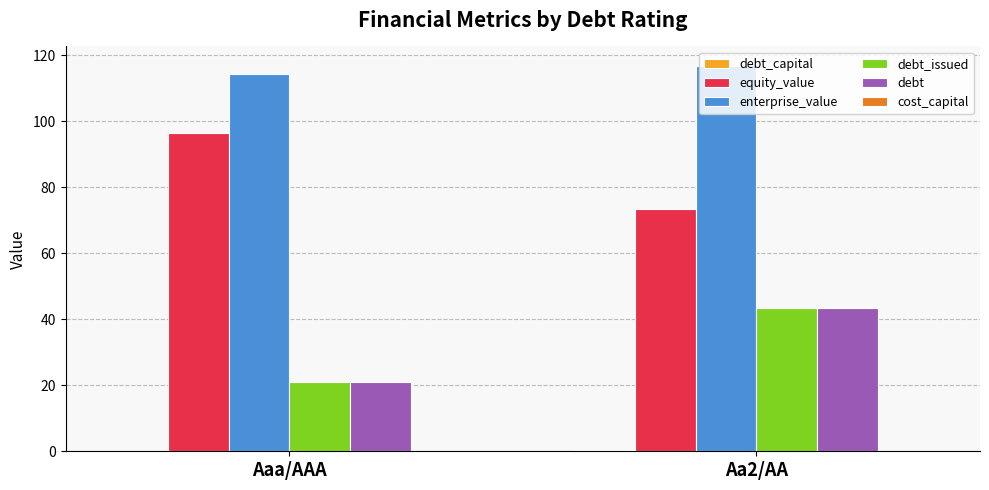

How many distinct data groups are displayed?

6